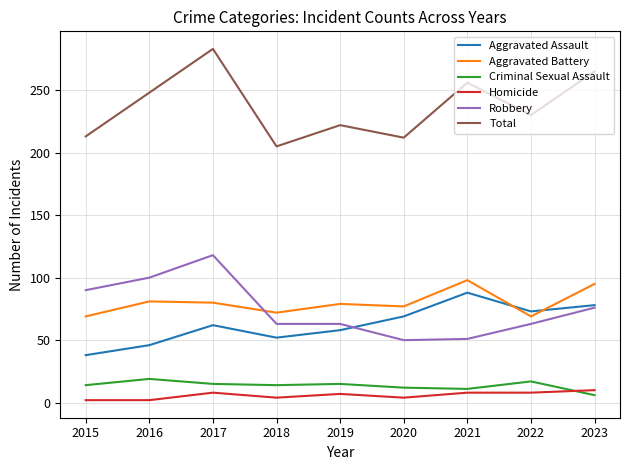

Rank the series by their maximum value, from highest to lowest.

Total, Robbery, Aggravated Battery, Aggravated Assault, Criminal Sexual Assault, Homicide